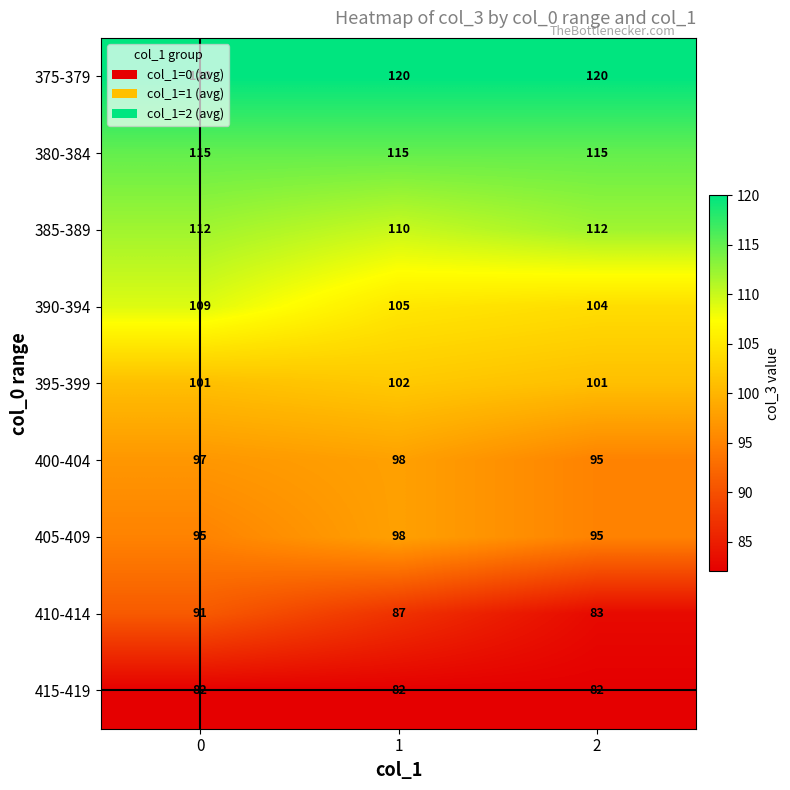

What is the difference between the highest and lowest values at 0?

38